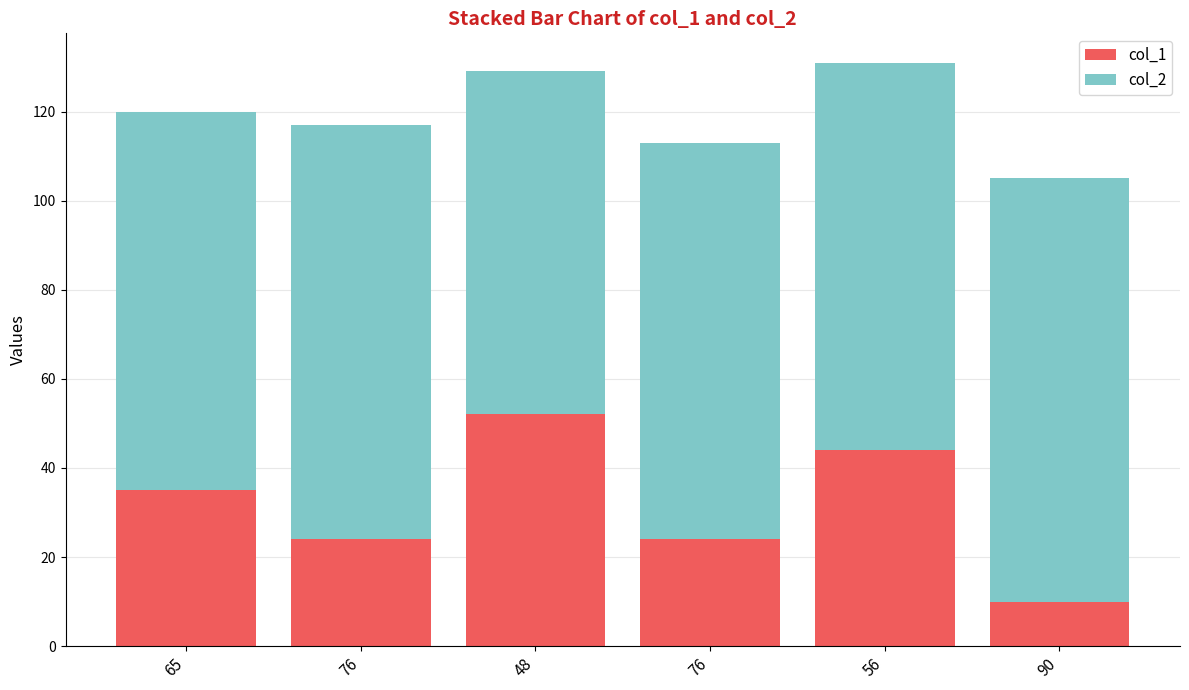

The value of col_2 at 65 is 85. True or false?

True